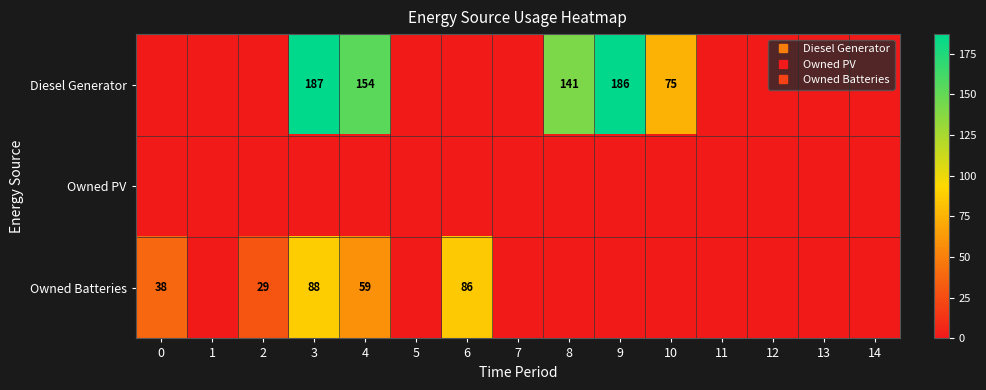

Which category has the highest value in the Diesel Generator series?

3